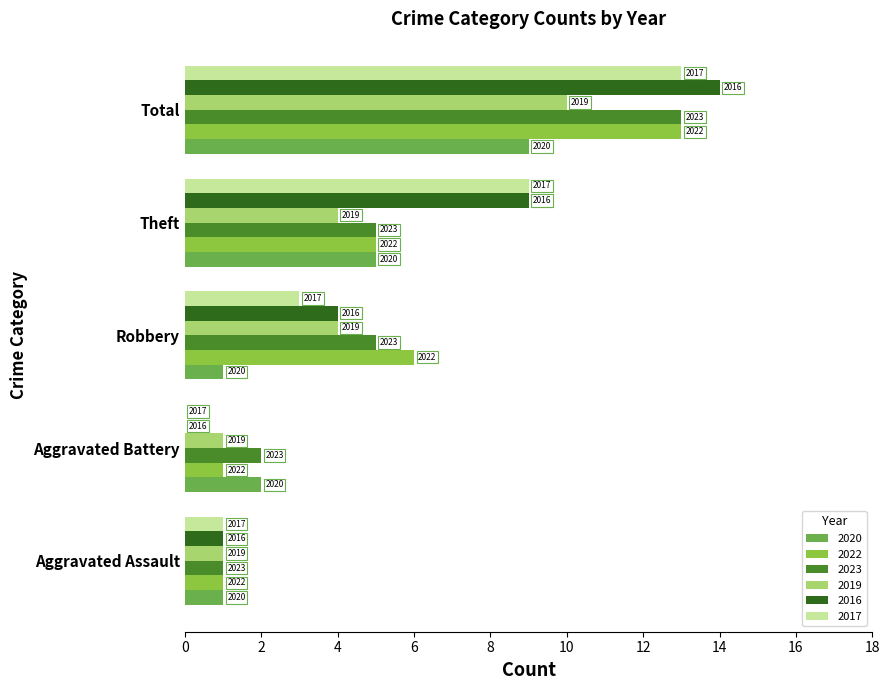

What is the difference between the 2022 values at Total and Aggravated Assault?

12